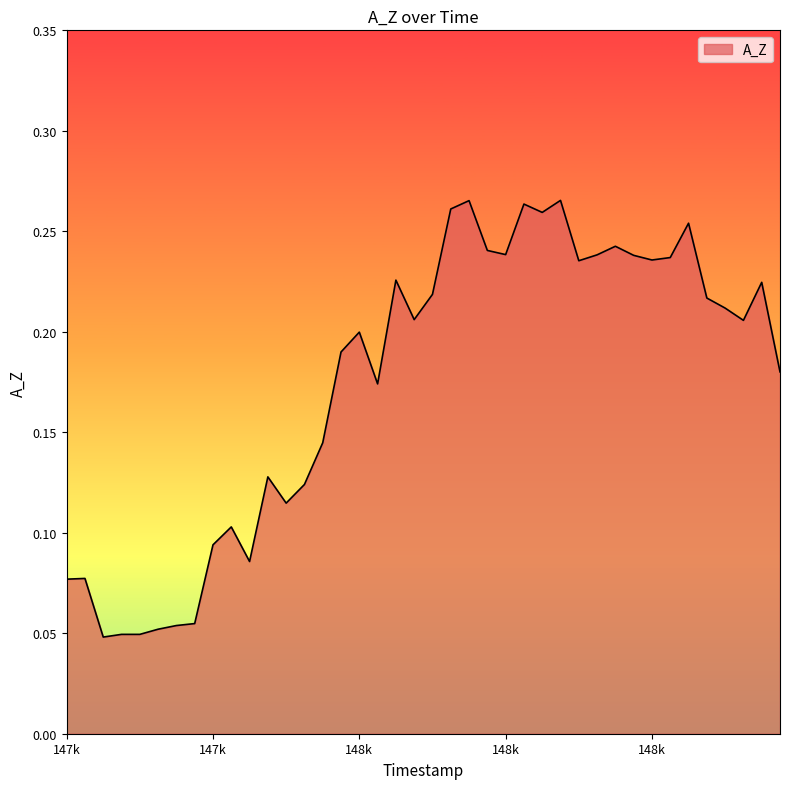

How many points are lower than both their immediate neighbors (excluding endpoints)?

10